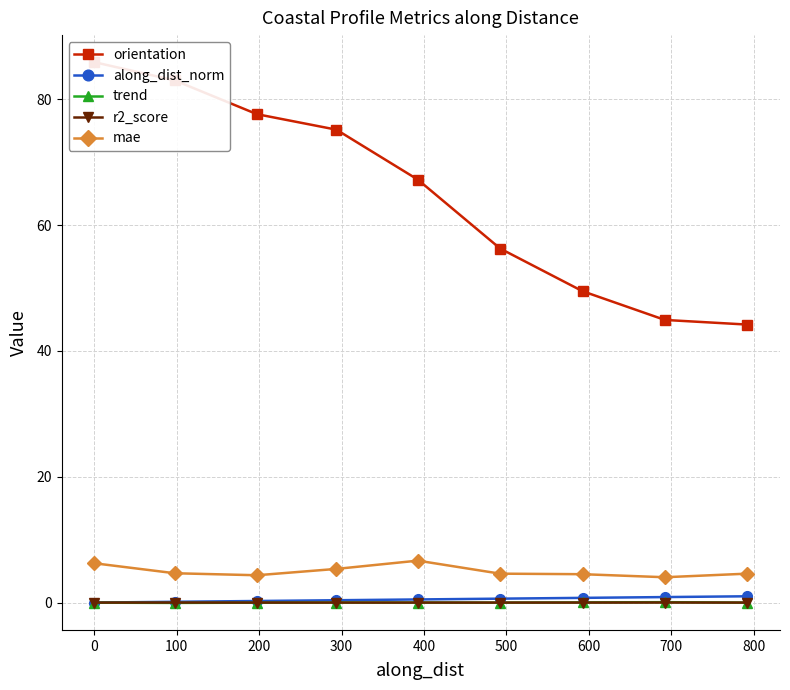

True or false: trend and along_dist_norm intersect in this chart.

False